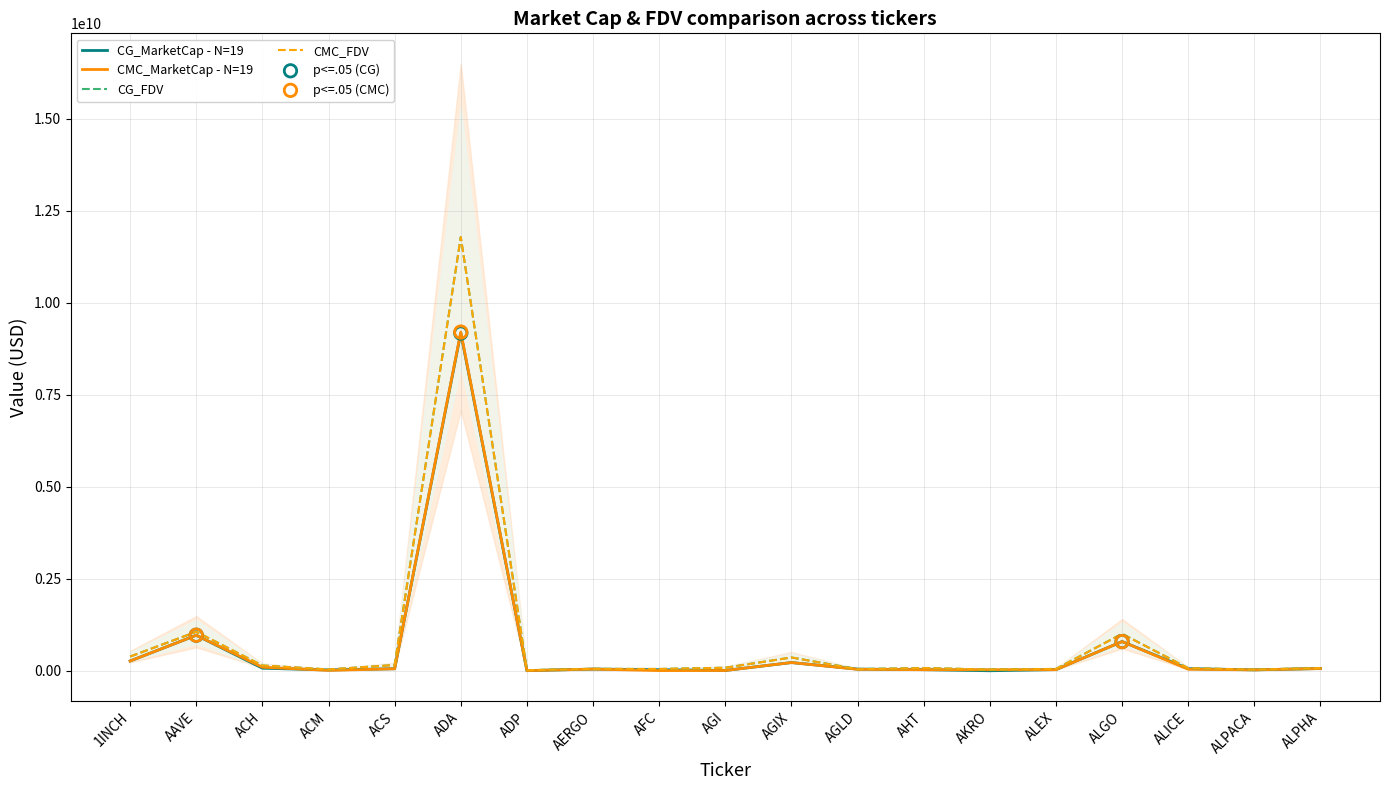

What is the total value across all series at AGLD?

175752217.4